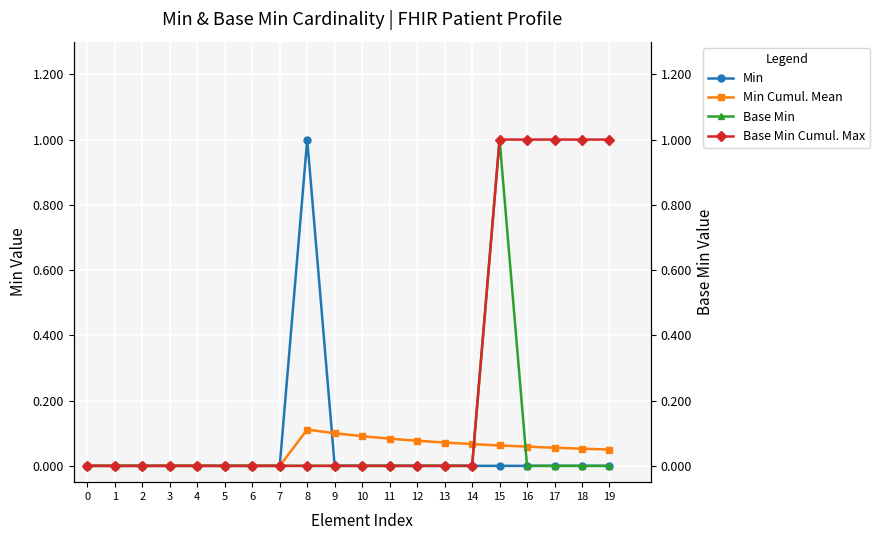

Rank the categories by Min Cumul. Mean value from lowest to highest.

0, 1, 2, 3, 4, 5, 6, 7, 19, 18, 17, 16, 15, 14, 13, 12, 11, 10, 9, 8